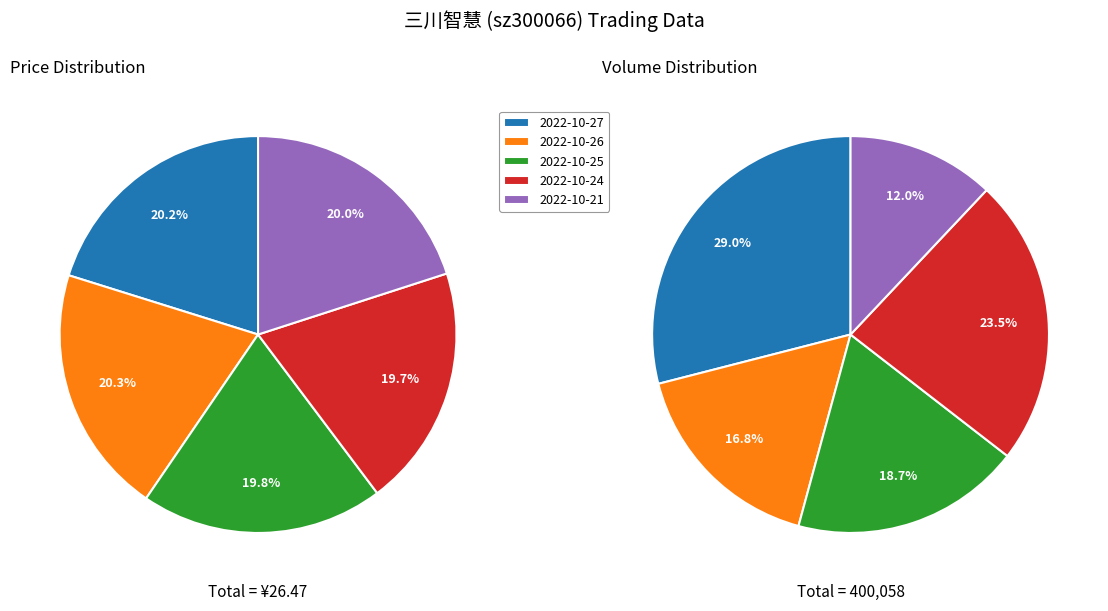

Count the number of slices in the pie.

5